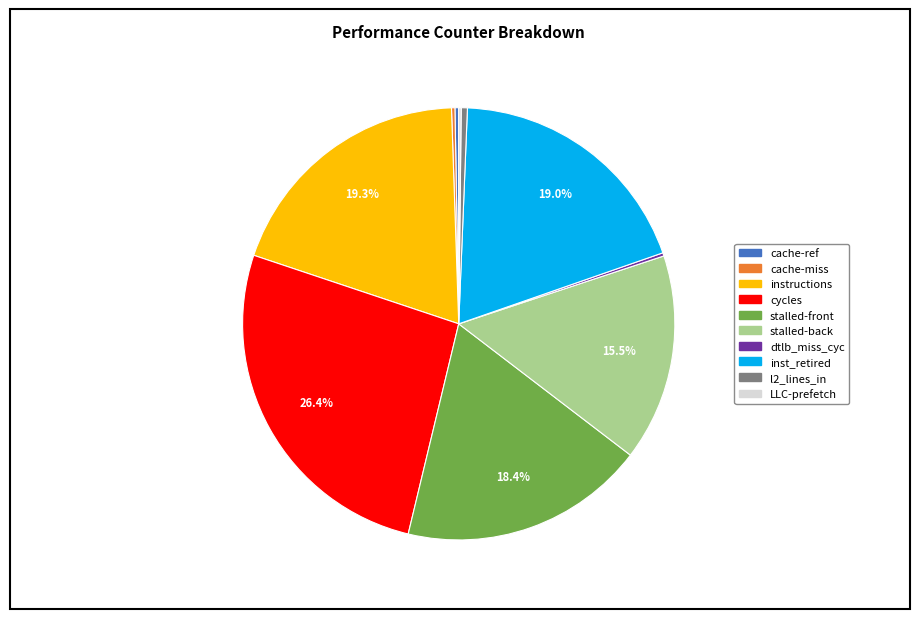

Does any single category account for the majority?

No